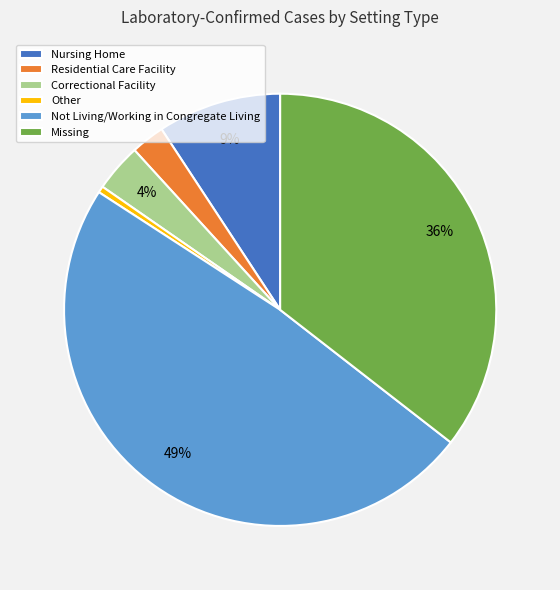

Is there any slice that represents more than half of the pie?

No